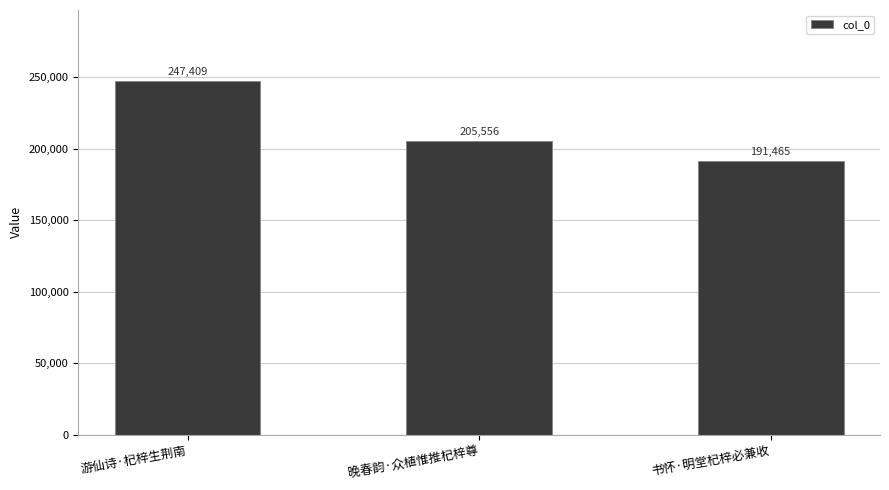

At which label is the value closest to 219437?

晚春韵·众植惟推杞梓尊